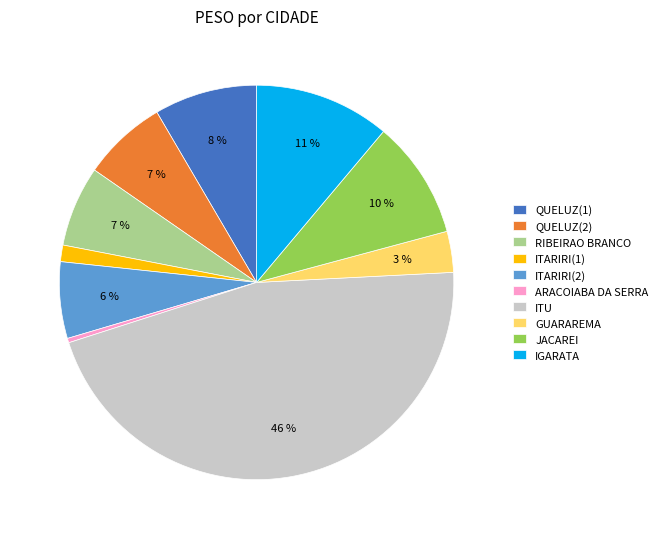

Do RIBEIRAO BRANCO and QUELUZ(2) together represent more than half of the pie?

No